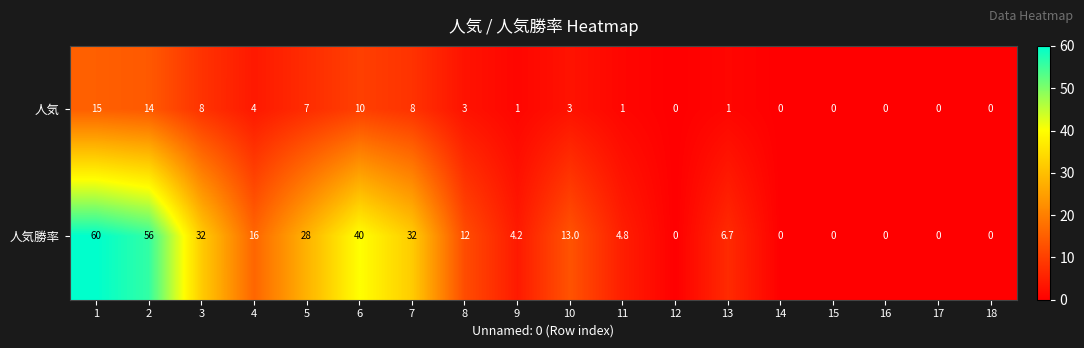

Which series changed the most between 6 and 12?

人気勝率